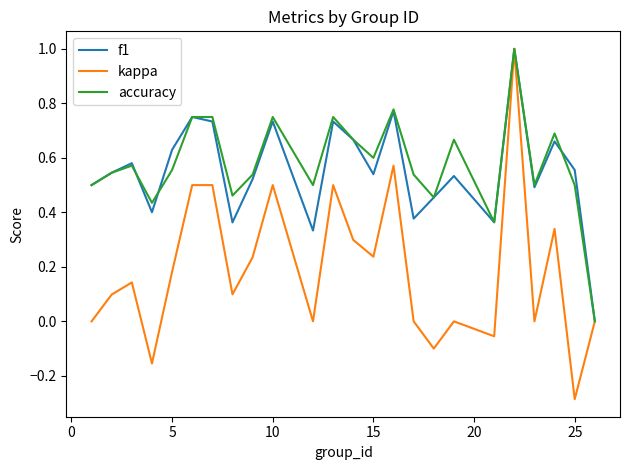

What is the sum of all f1 values?

13.2